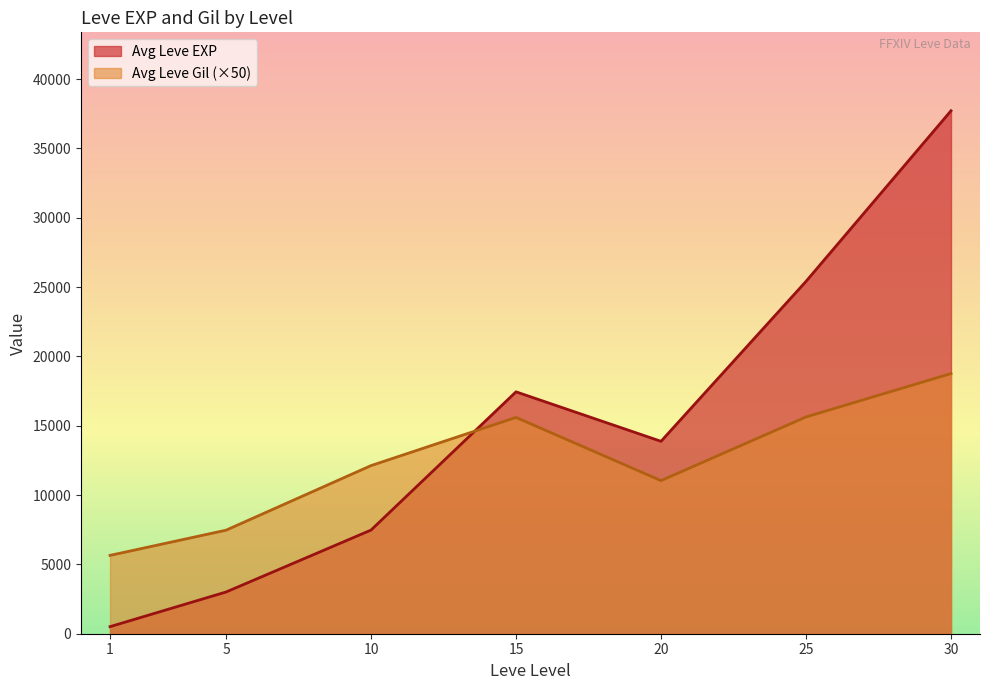

What is the approximate value of Avg Leve Gil (×50) at 30?

18762.5